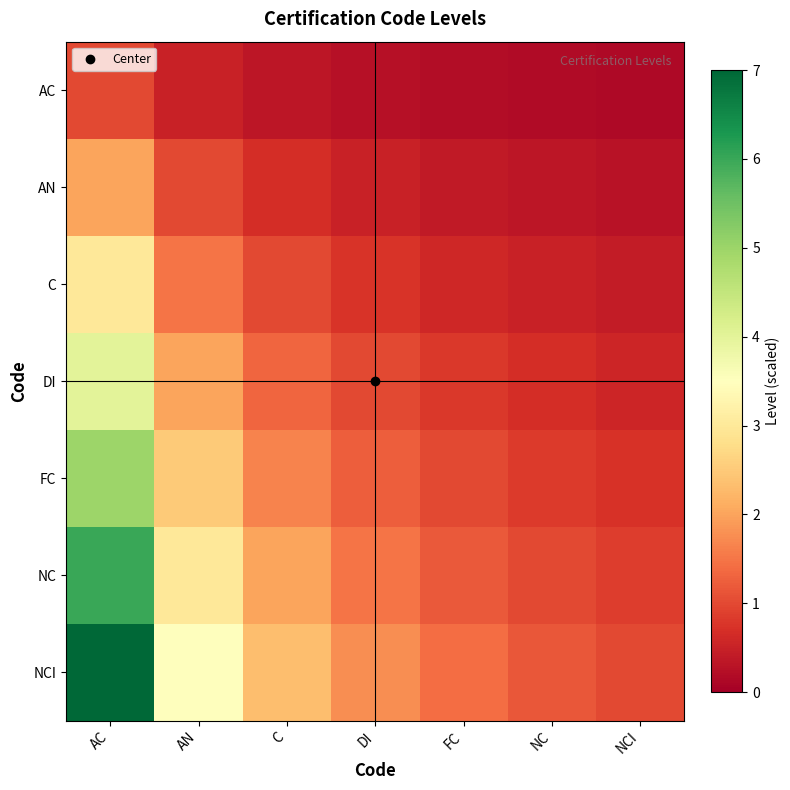

At which category is the sum across all series the highest?

AC